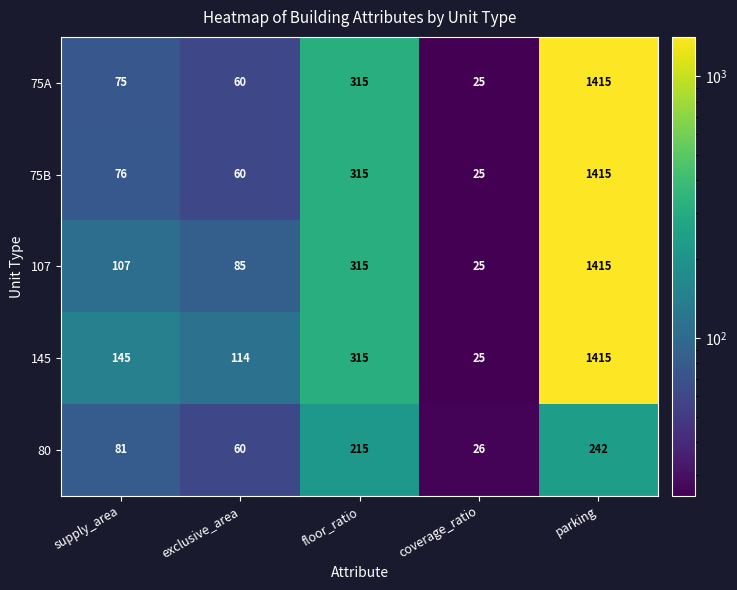

What is the difference between the highest and lowest values at exclusive_area?

54